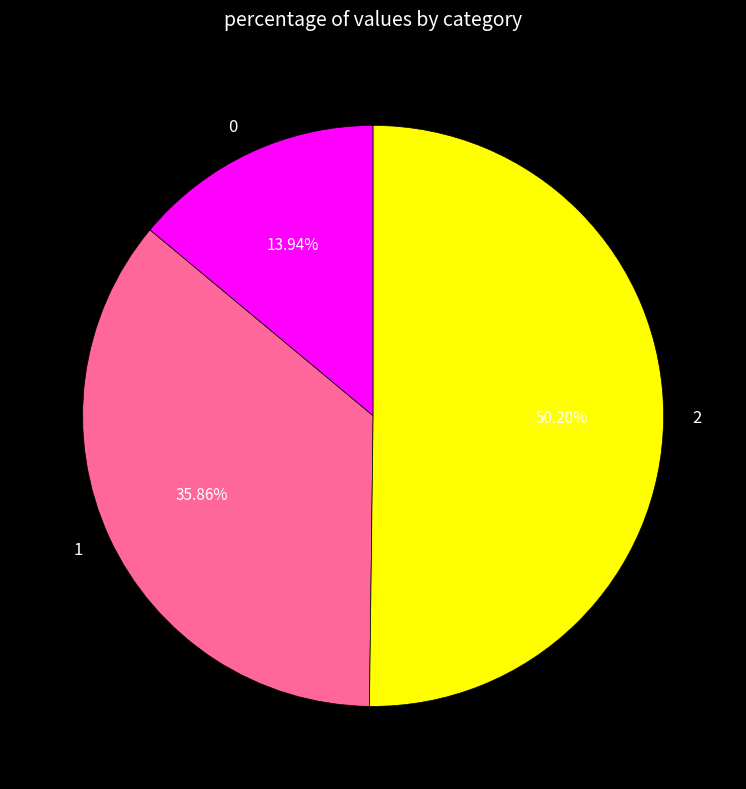

Rank the categories by value from lowest to highest.

0, 1, 2